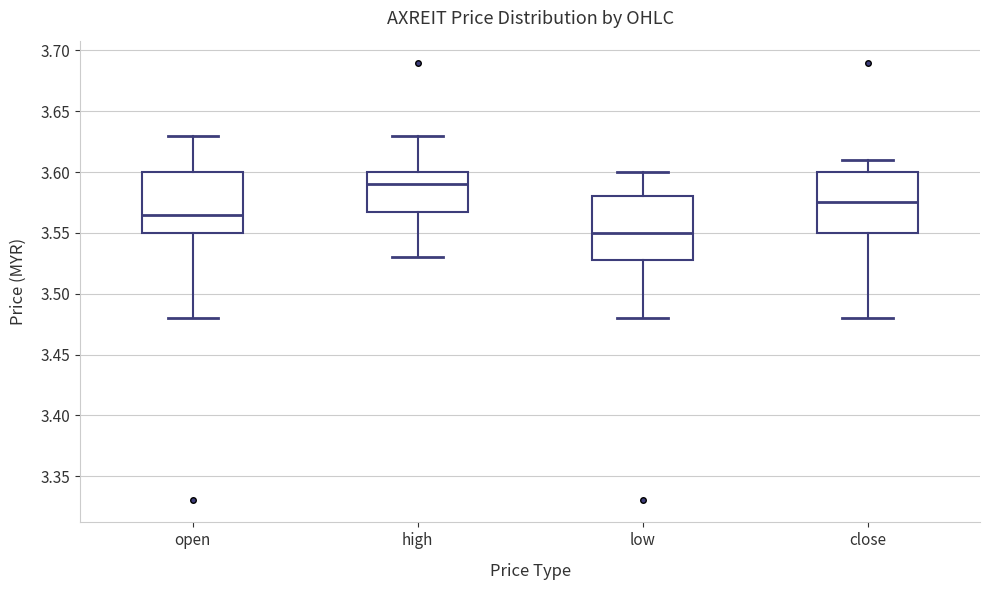

Reading left to right, read every box against the y-axis: the position of its median line, the range the box covers, and the ends of its whiskers. The values are not printed on the chart, so give them approximately, as read against the axis.

open: median 3.565, box 3.550 to 3.600, whiskers 3.480 to 3.630
high: median 3.590, box 3.570 to 3.600, whiskers 3.530 to 3.630
low: median 3.550, box 3.530 to 3.580, whiskers 3.480 to 3.600
close: median 3.575, box 3.550 to 3.600, whiskers 3.480 to 3.610